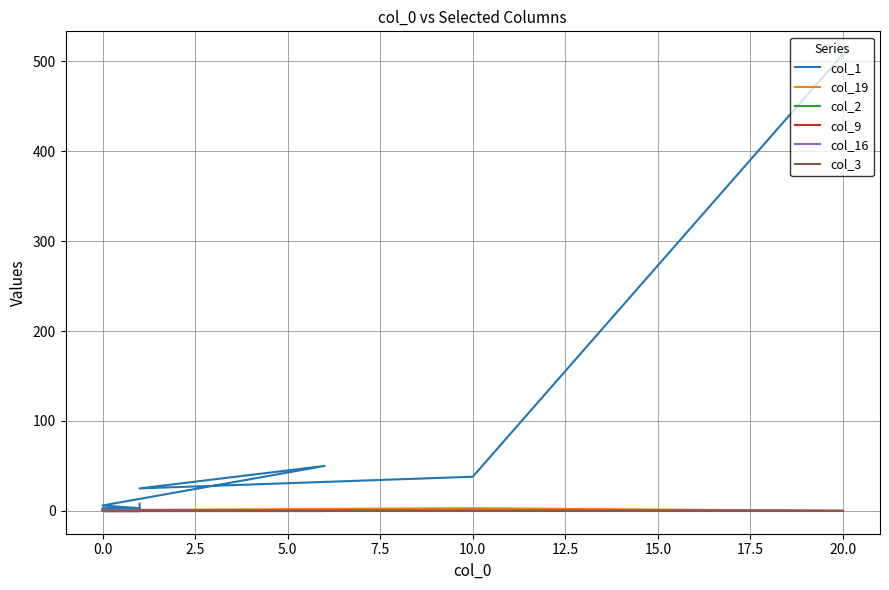

Rank the series by their maximum value, from lowest to highest.

col_3, col_2, col_9, col_16, col_19, col_1